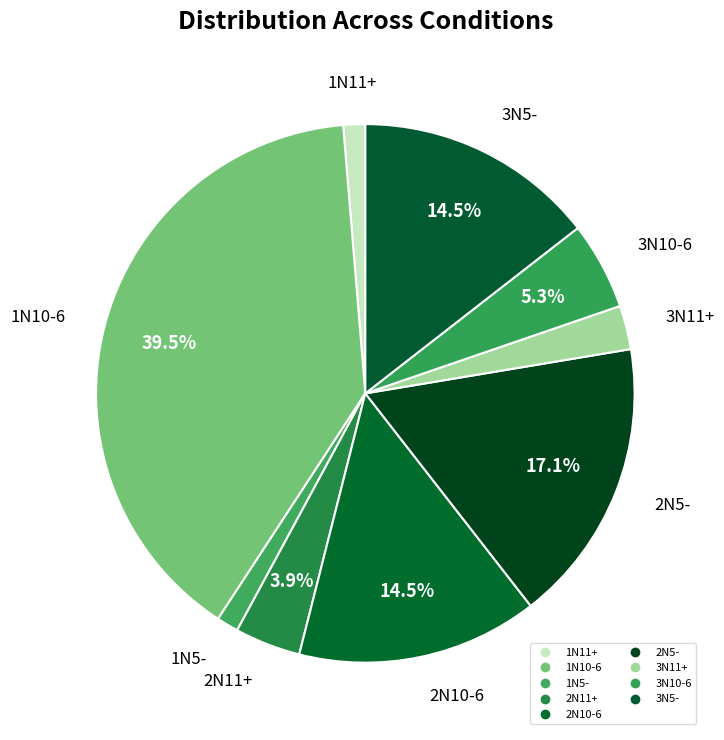

Which slice is the largest?

PATT 1N10-6